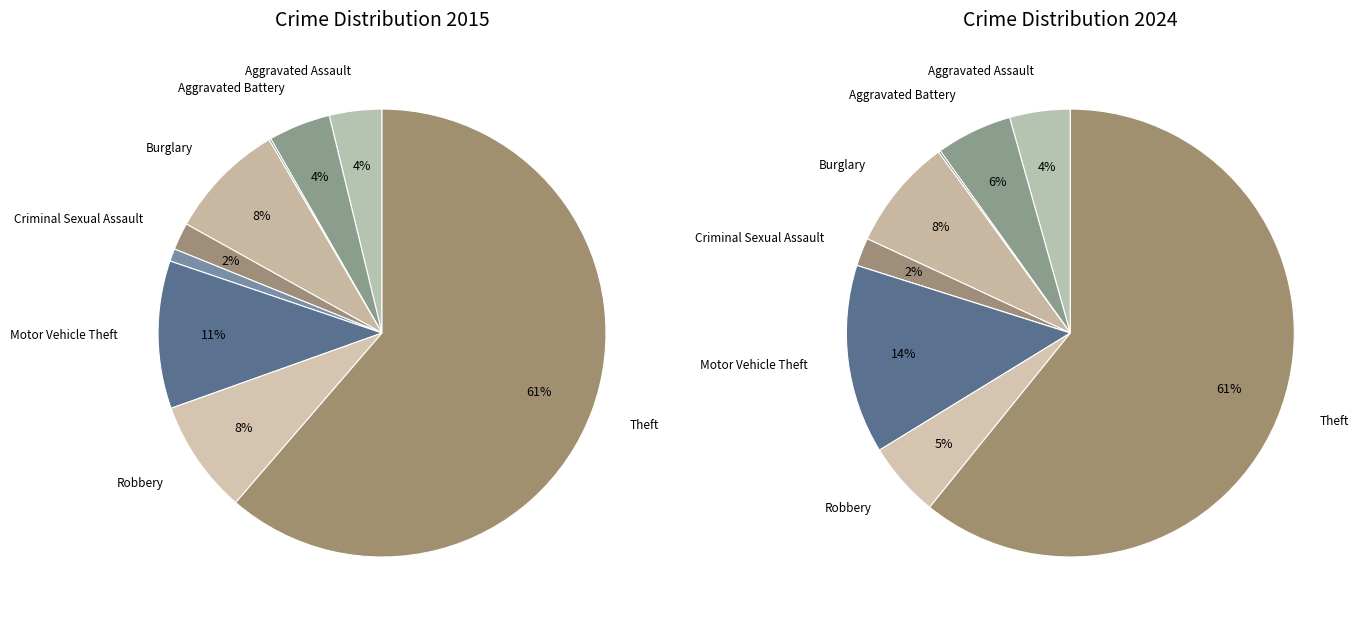

To the nearest percent, what percentage of the pie is Robbery?

8%